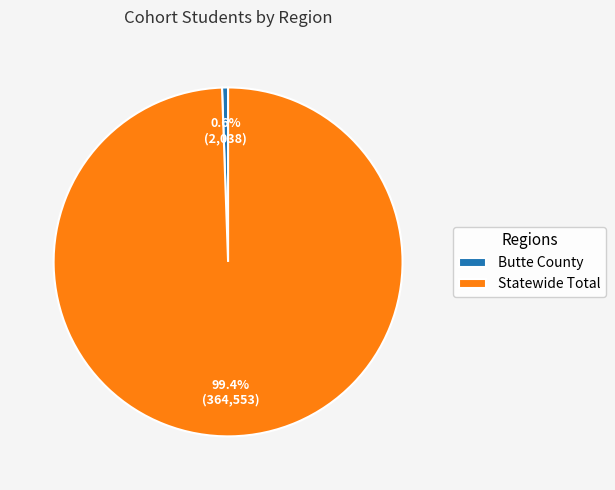

Combined, do Butte County and Statewide Total account for over 50%?

Yes